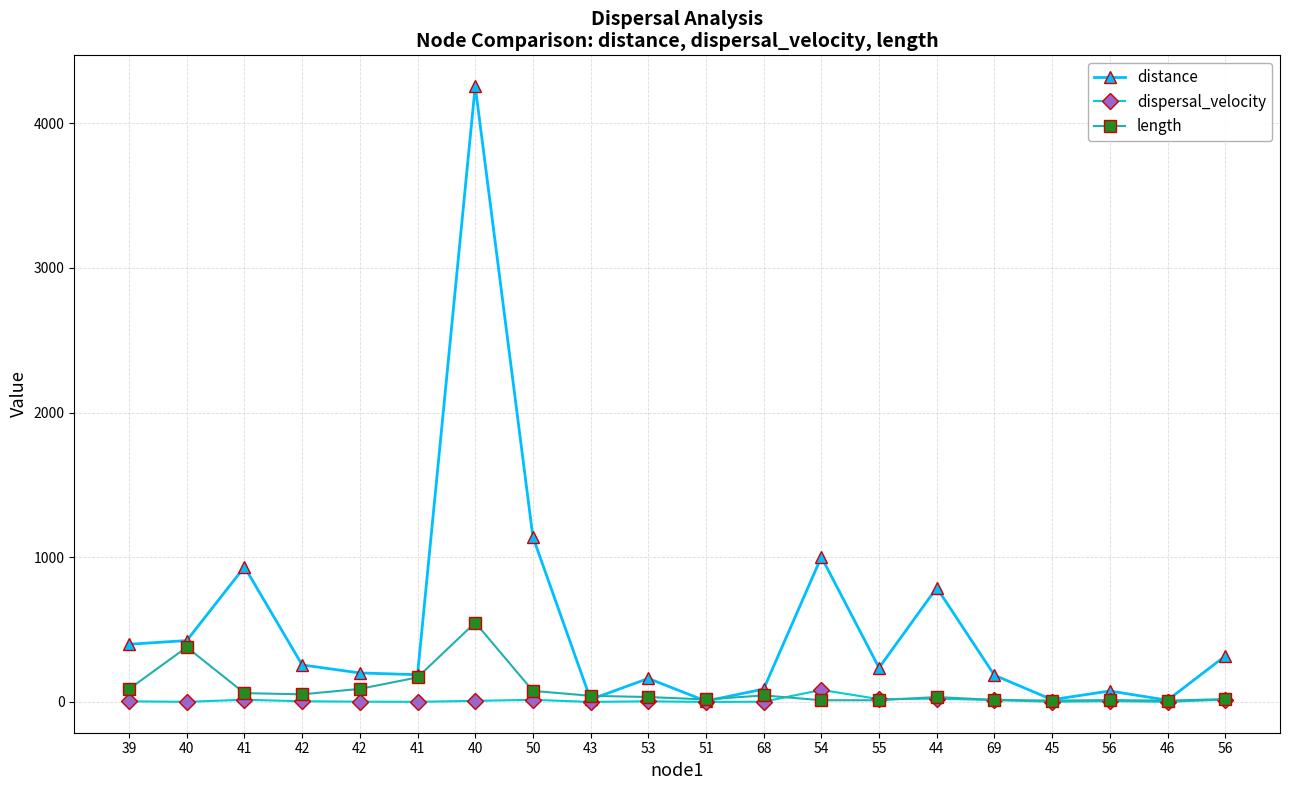

The dispersal_velocity series shows 4.8 at 53. True or false?

True